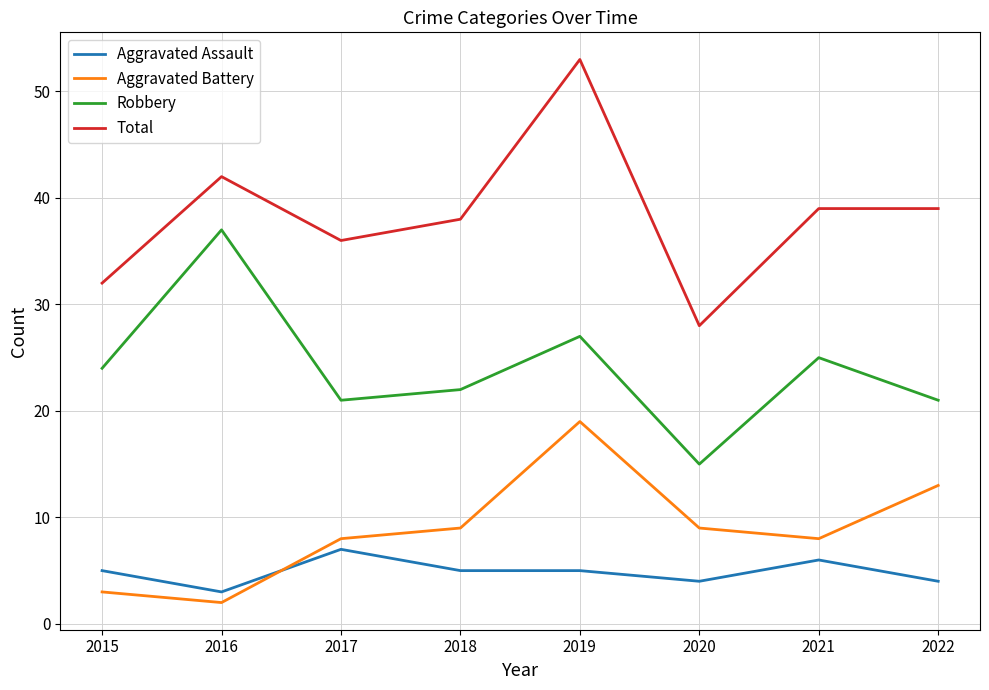

Is it true that Aggravated Assault equals 7 at 2018?

False